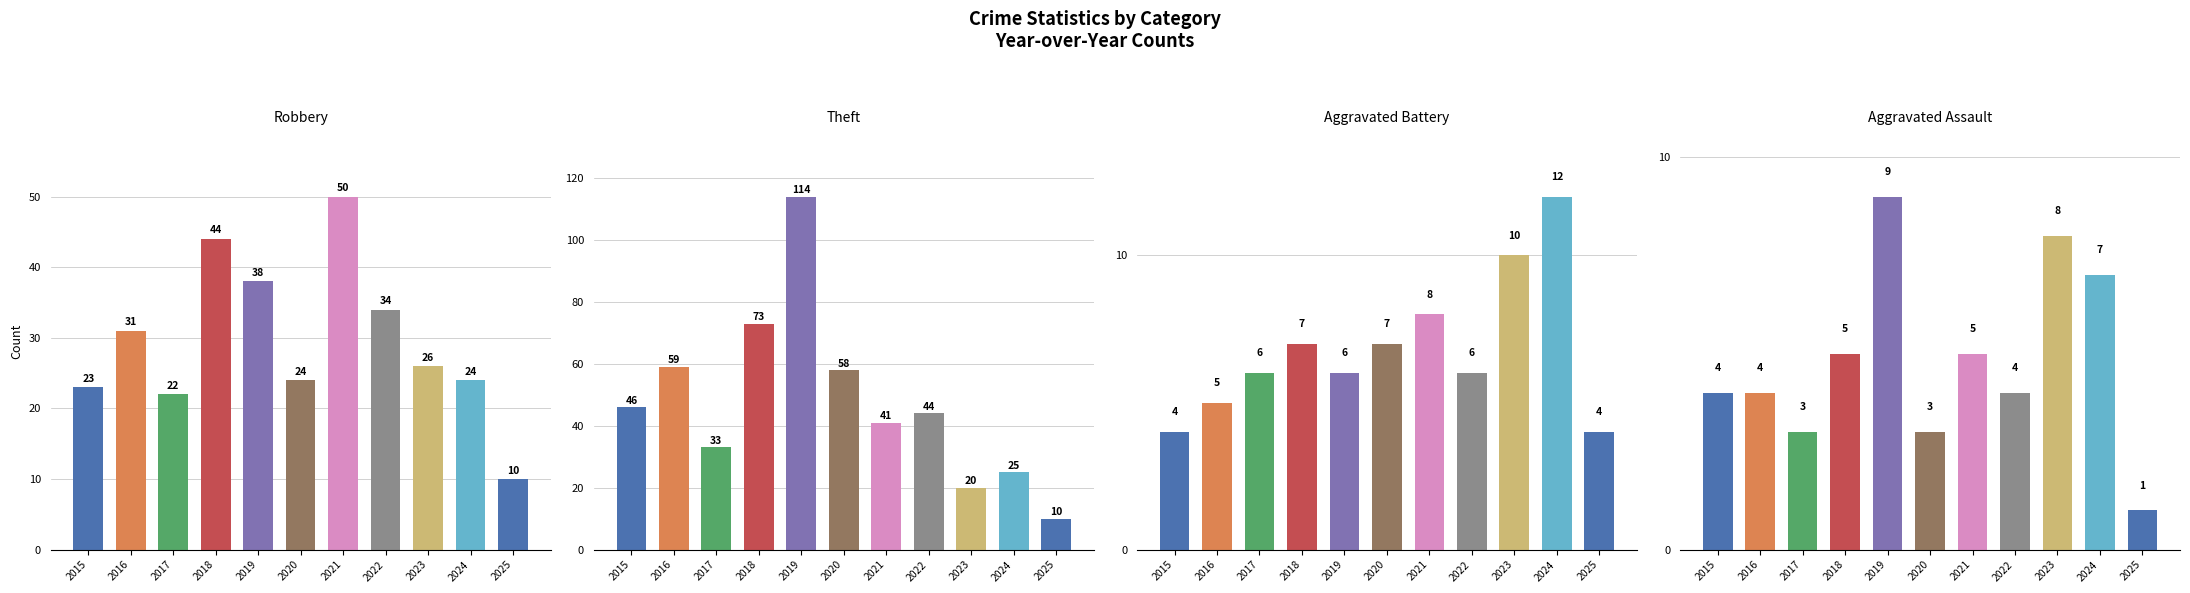

Where is Theft nearest to the value 62?

2016